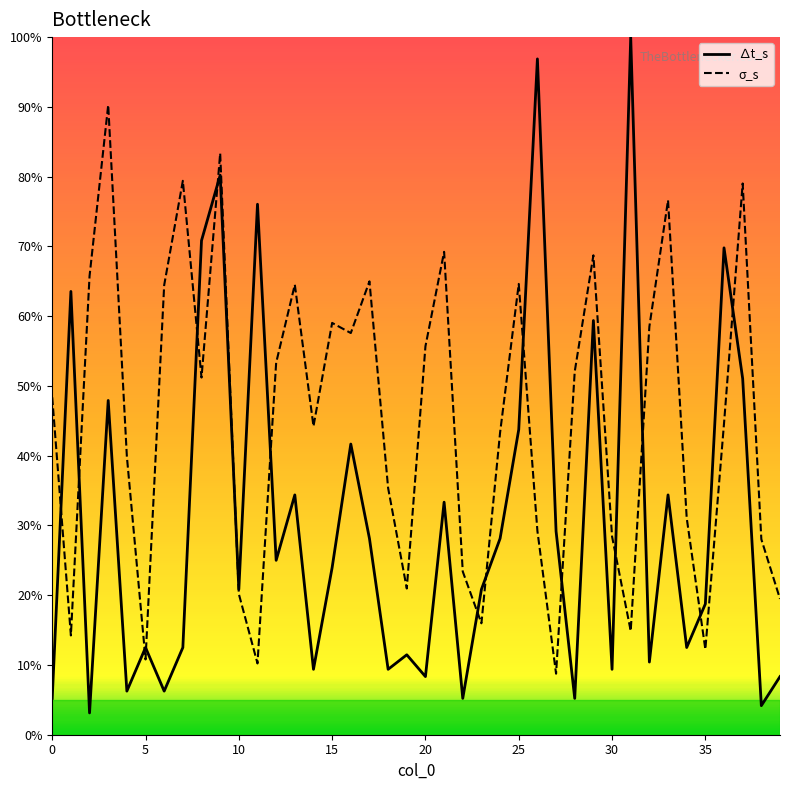

What is the highest value of the σ_s series?

0.9